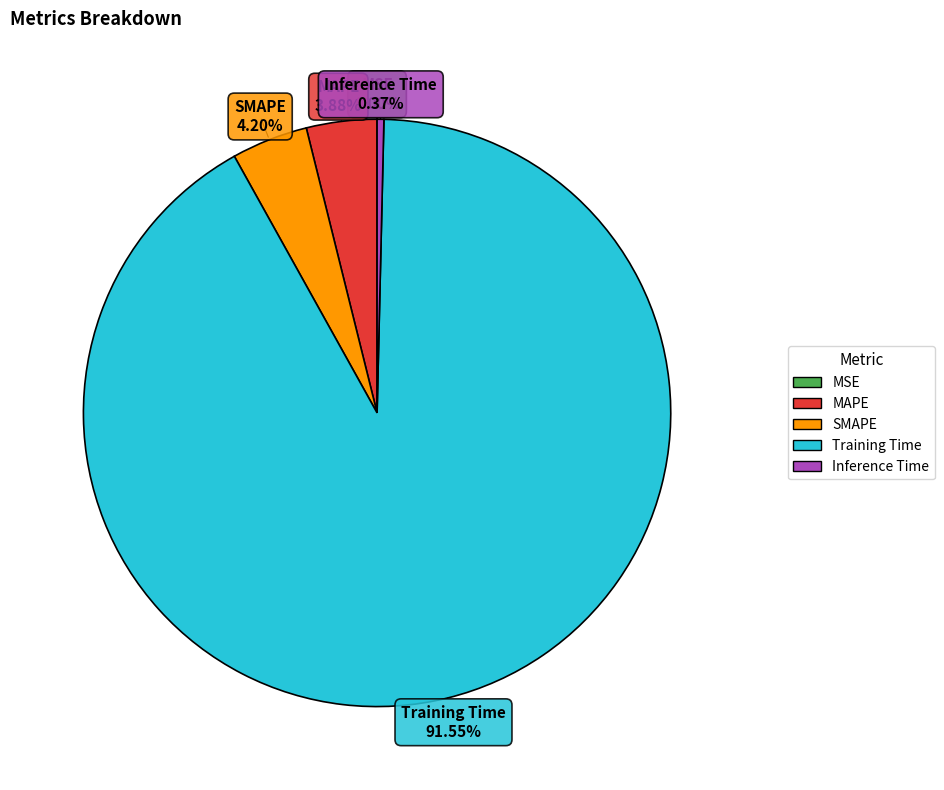

What is the largest slice in the pie chart?

Training Time